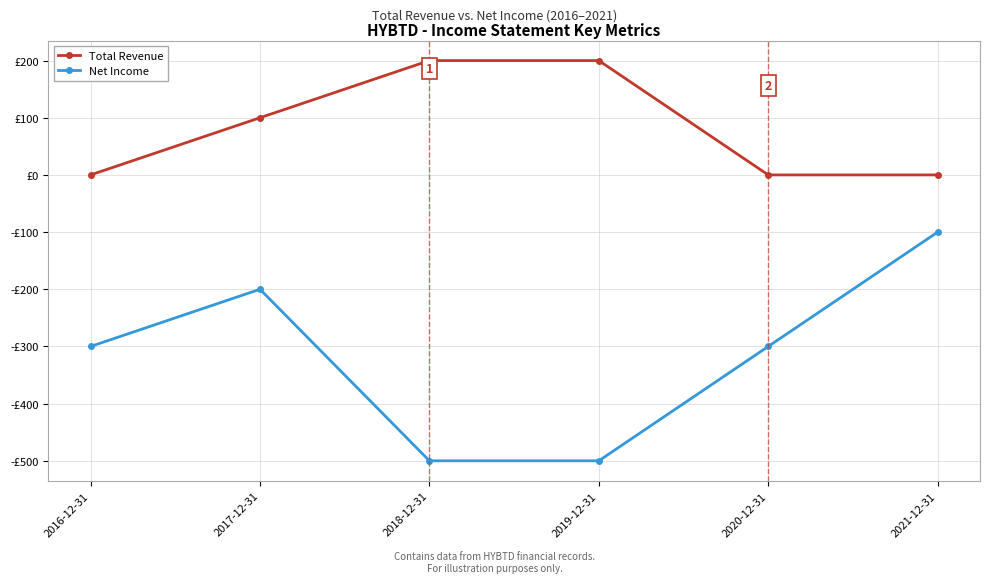

Is this an area chart (filled region under the line)?

No